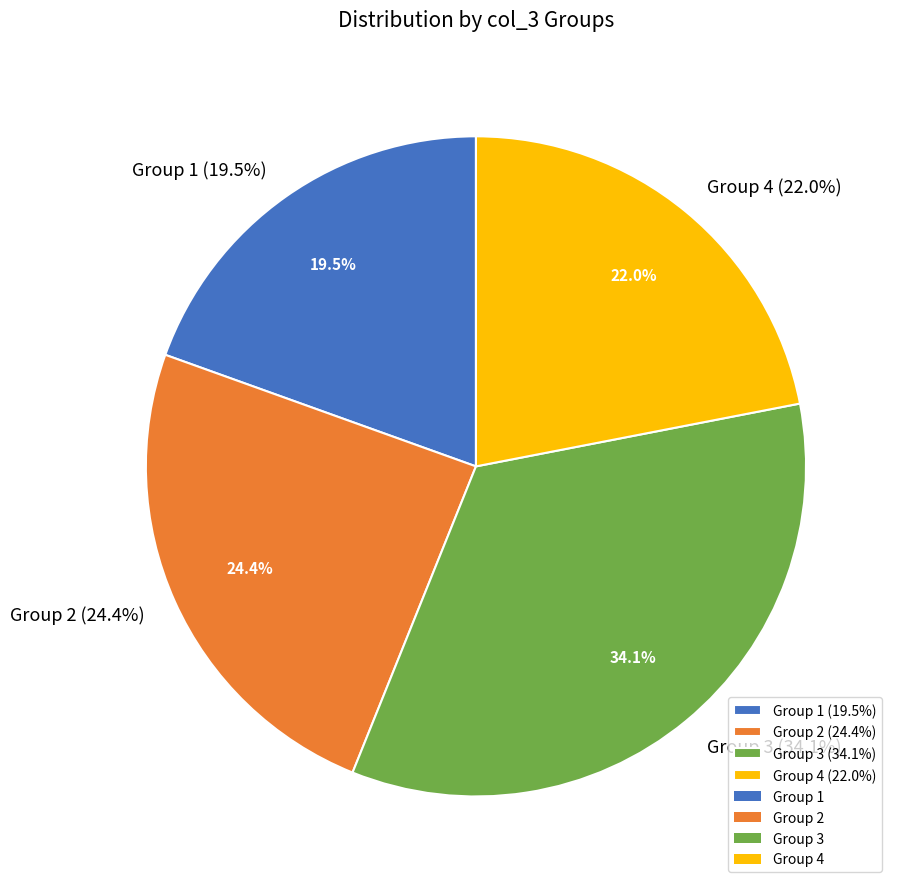

Does 1 represent more than half of the total?

No